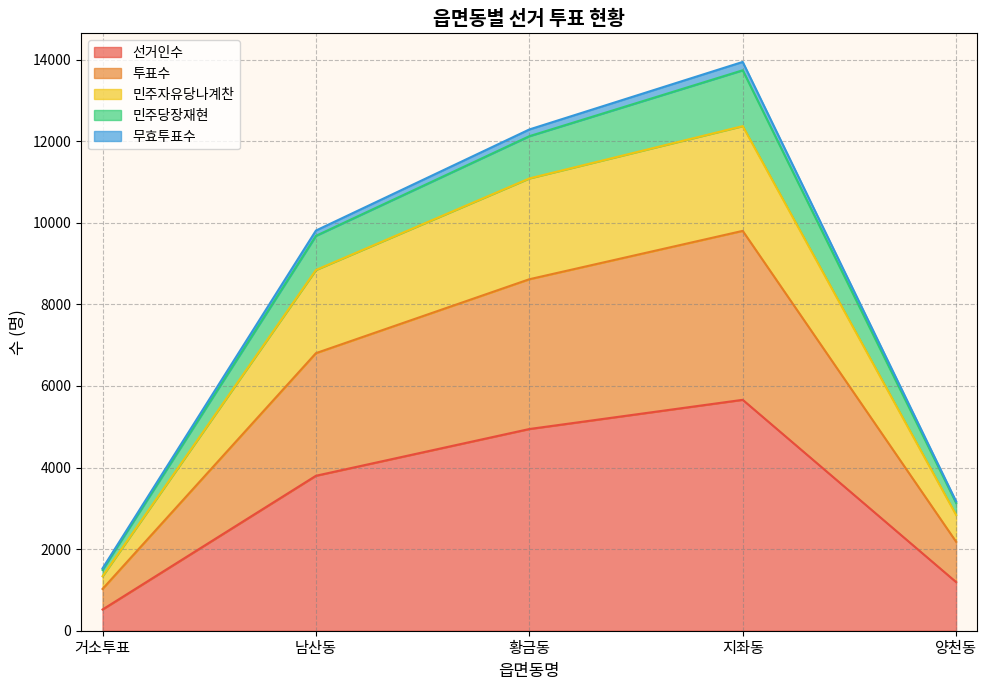

At which category is the sum across all series the highest?

지좌동